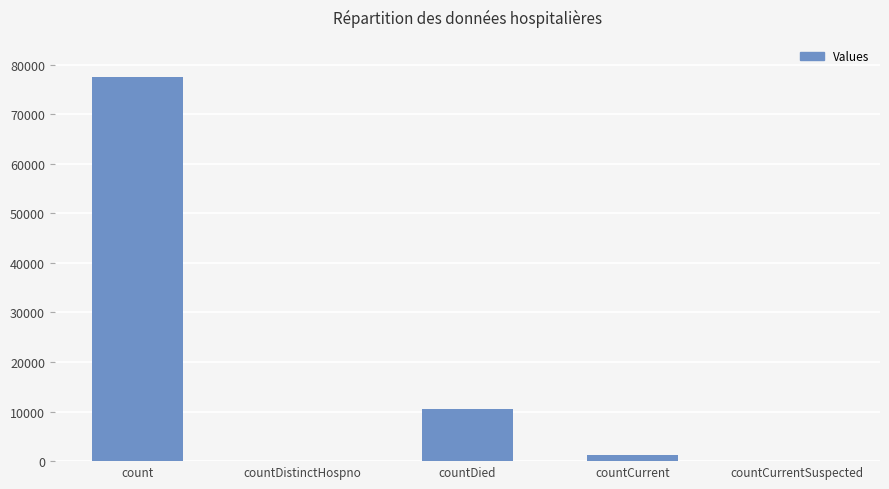

True or false: the data shows 51653 at countDistinctHospno.

False